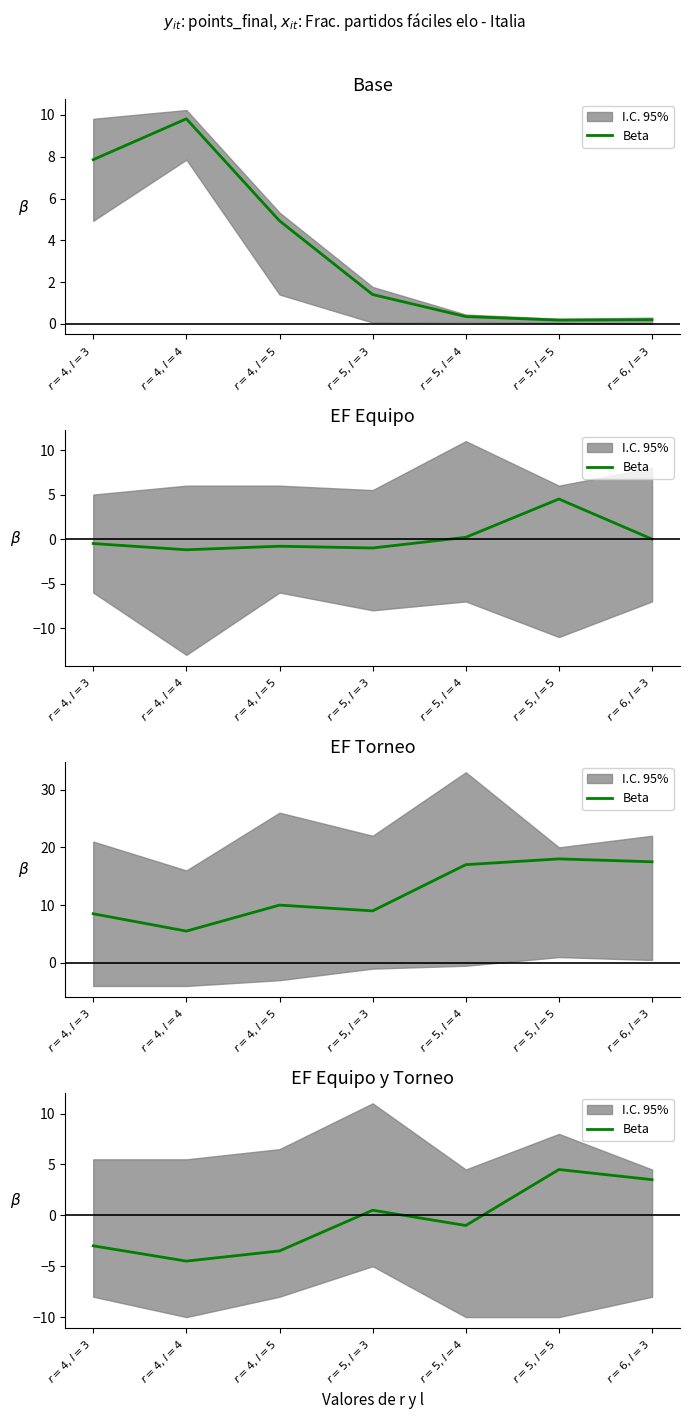

At which label does the data first exceed -1?

$r=5, l=3$